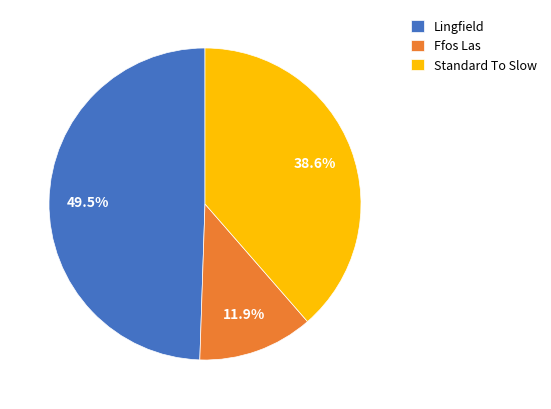

Which category has the biggest portion of the pie?

Lingfield